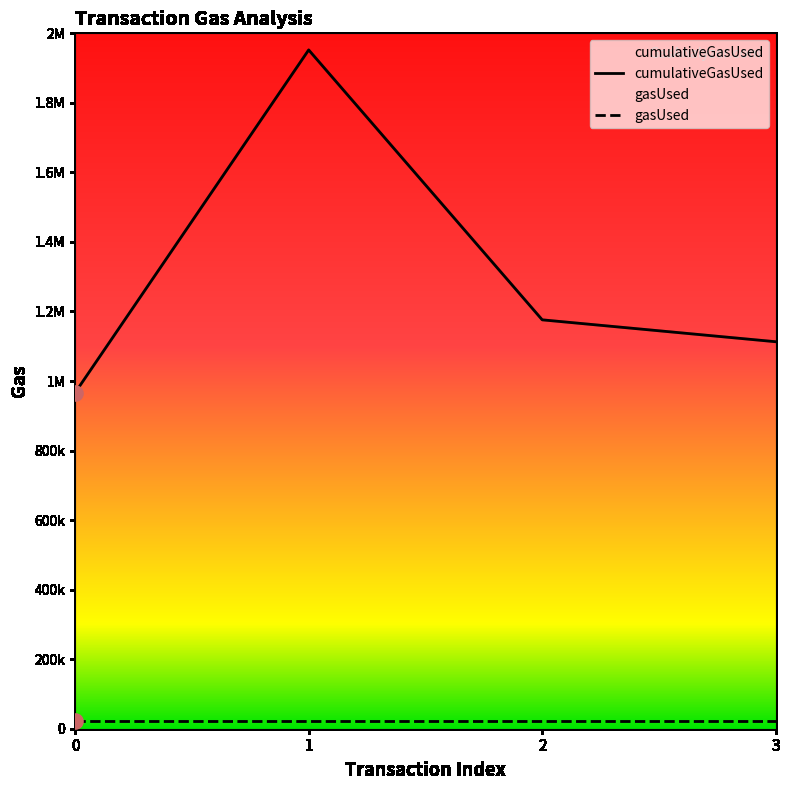

Which has a higher value, 1 or 3?

1